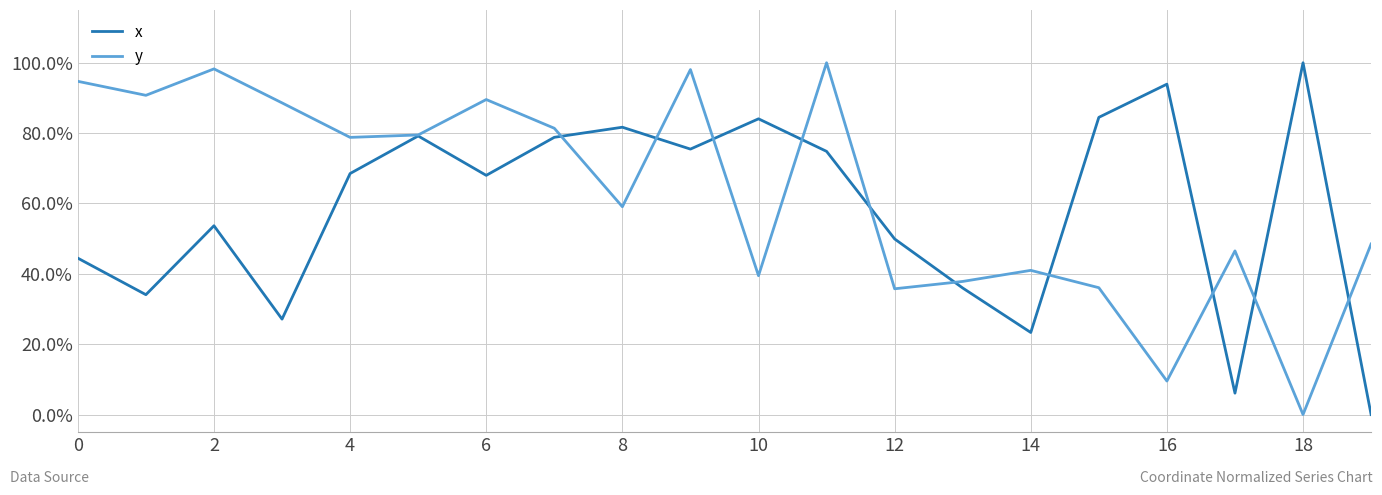

What is the sum of all x values?

11.6